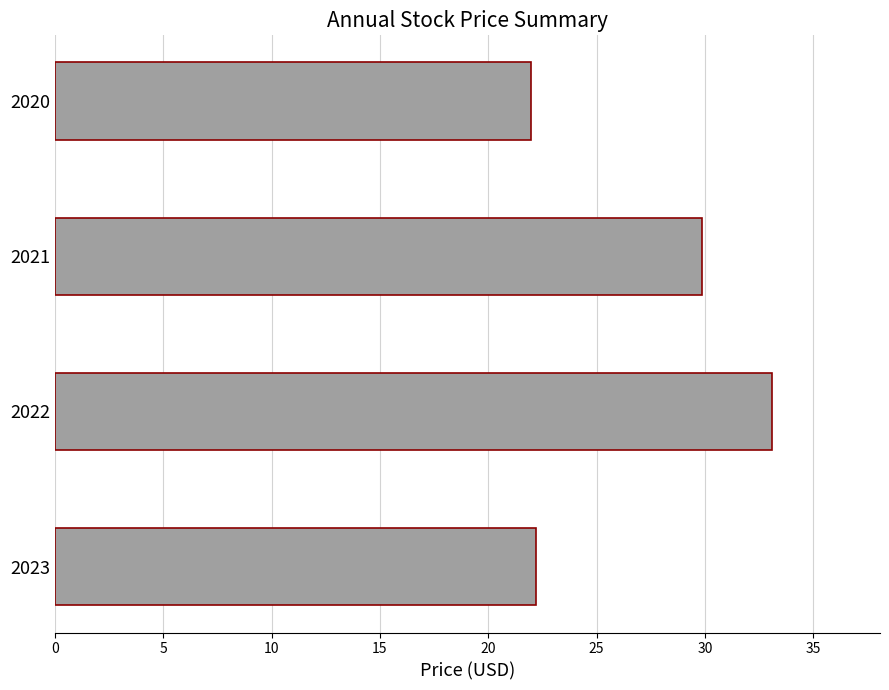

Is it true that the value at 2021 is 29.8?

True